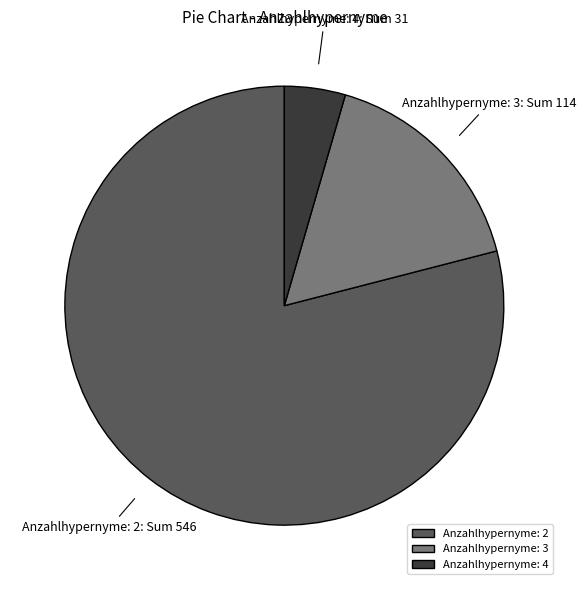

What is the ratio of the value at Anzahlhypernyme: 3 to the value at Anzahlhypernyme: 4?

3.7